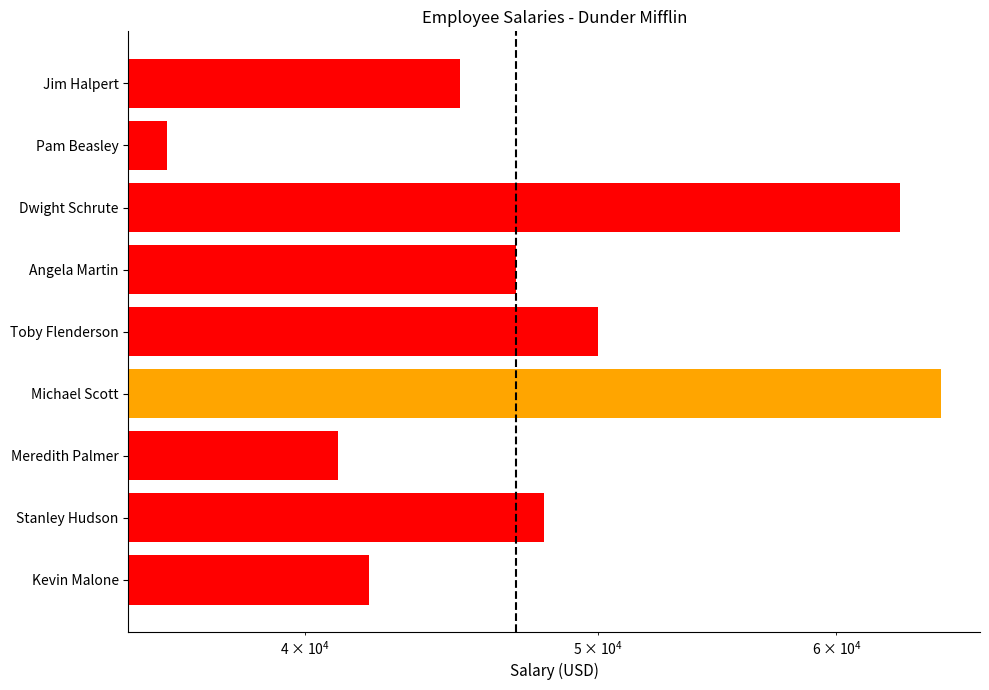

Are the bars grouped side by side (vs. stacked)?

No